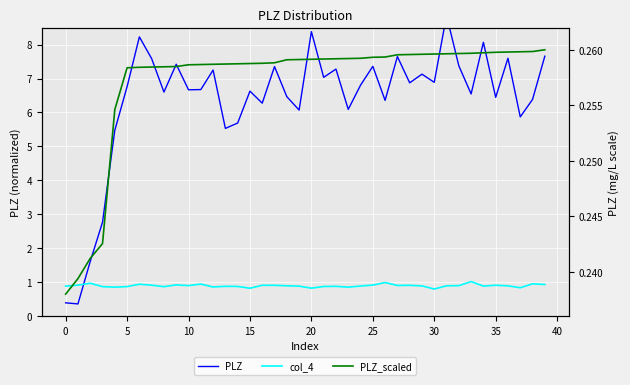

How many lines are shown in the chart?

3